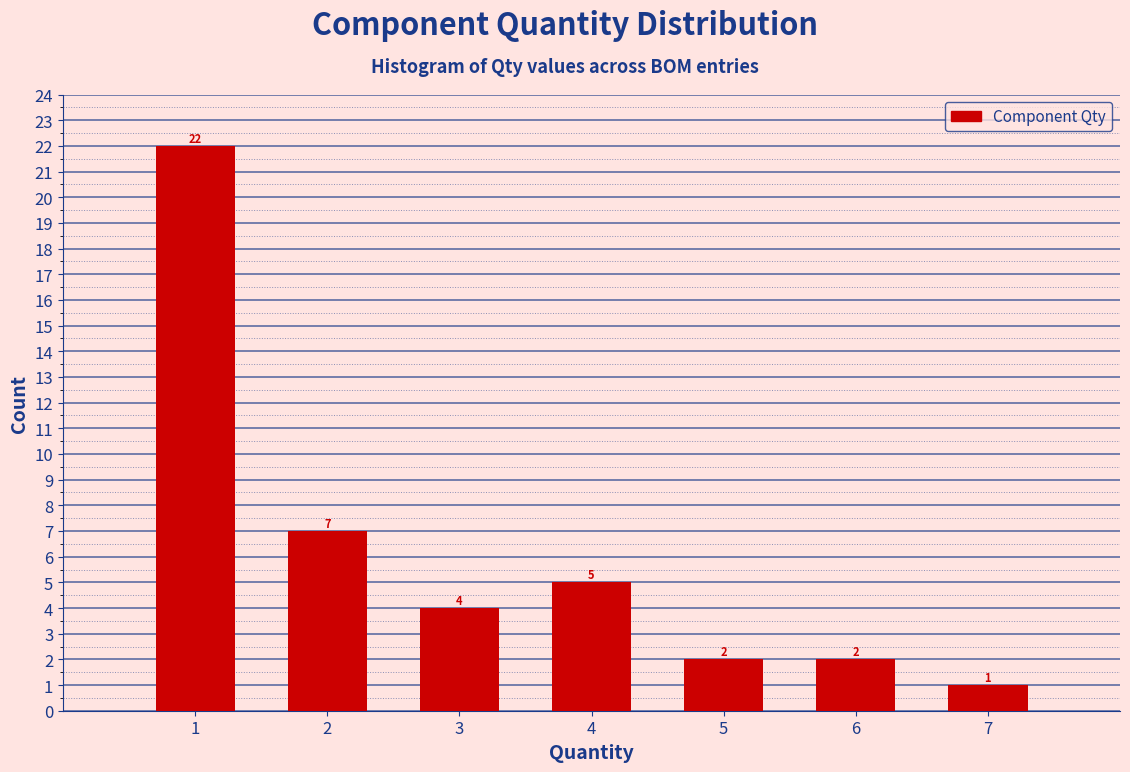

What is the height of the bar covering 1.5 to 2.5 on the x-axis?

7